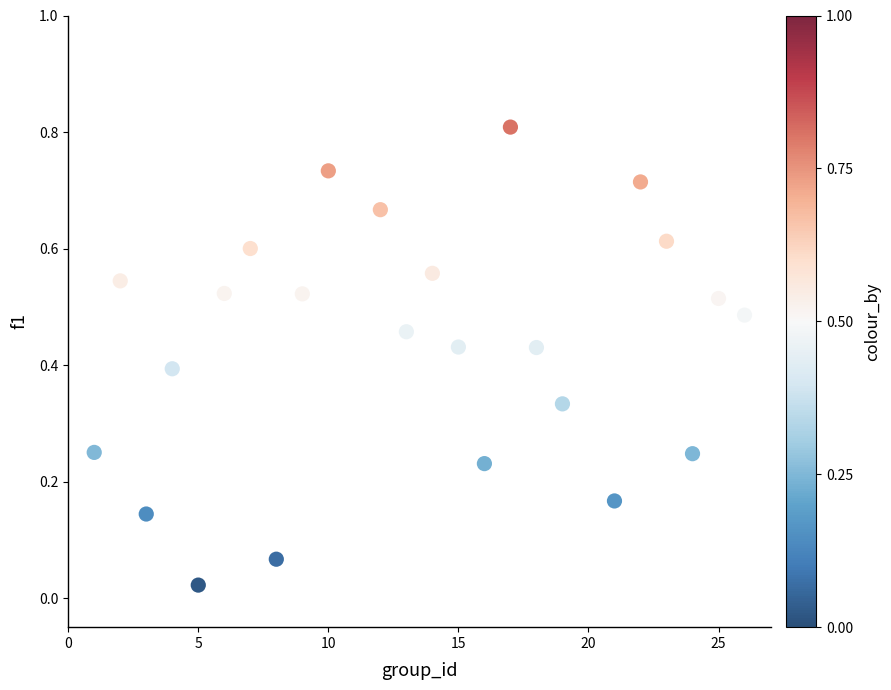

What is the range of Y values (max minus min)?

0.8